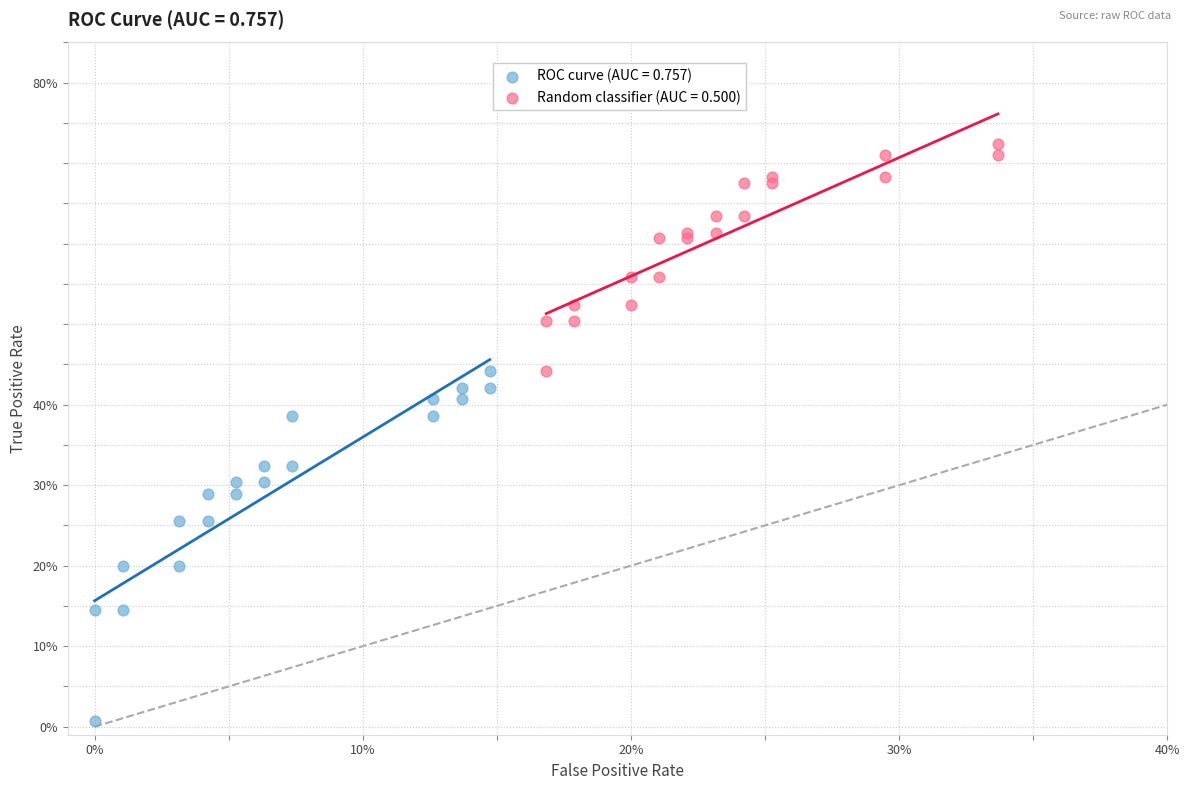

Which series has the widest spread of Y values?

ROC curve (AUC = 0.757)